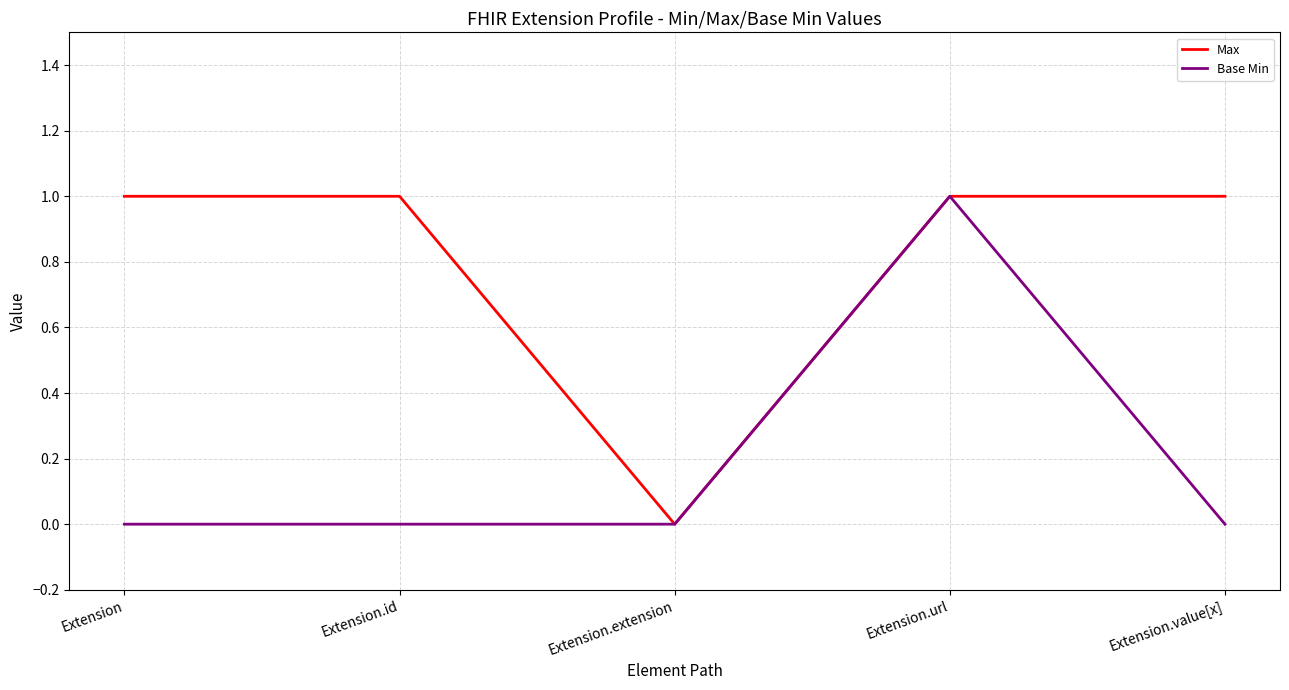

What value does the Max series have at Extension?

1